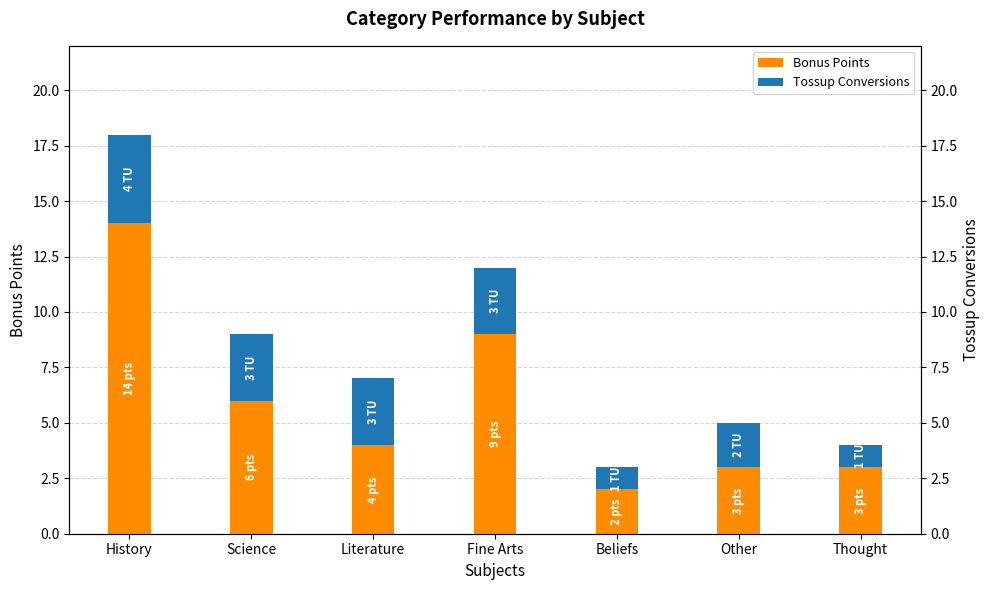

What is the sum of the Tossup Conversions values at Beliefs and Other?

3